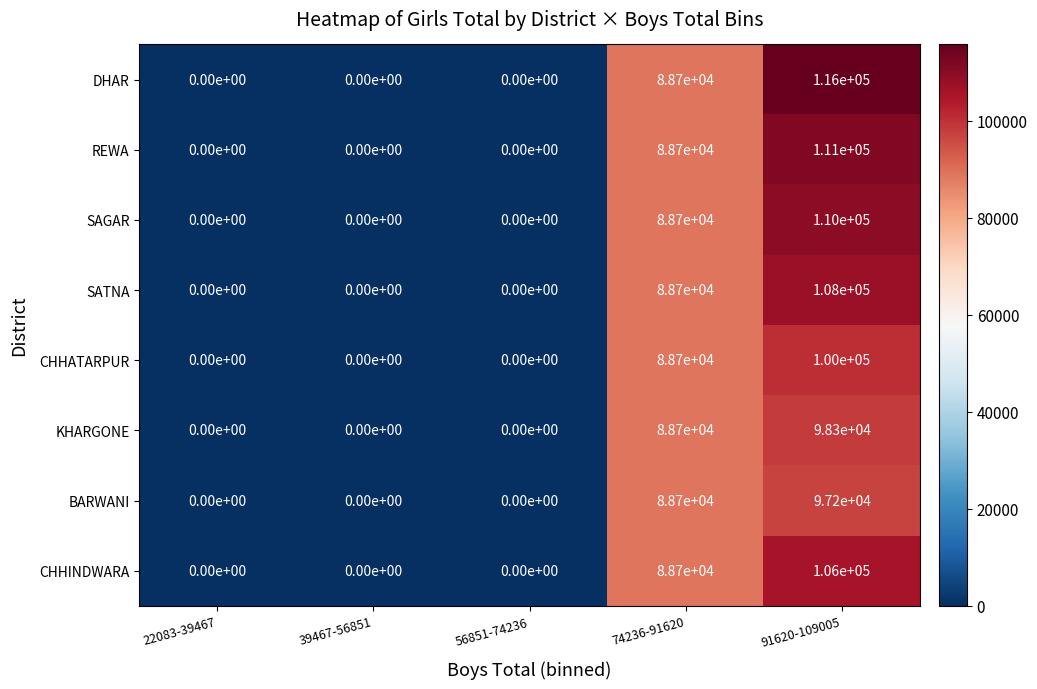

At which category is the sum across all series the highest?

91620-109005